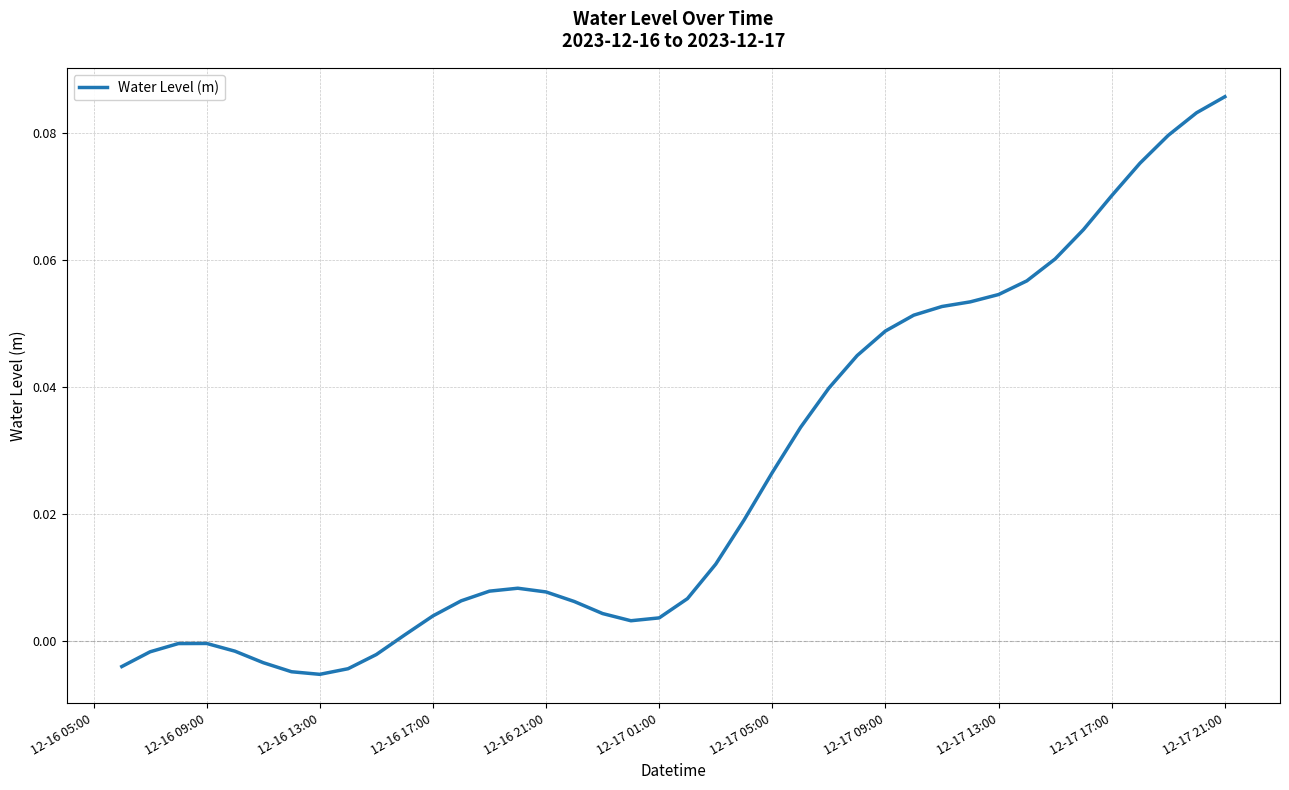

What is the greatest value displayed?

0.1